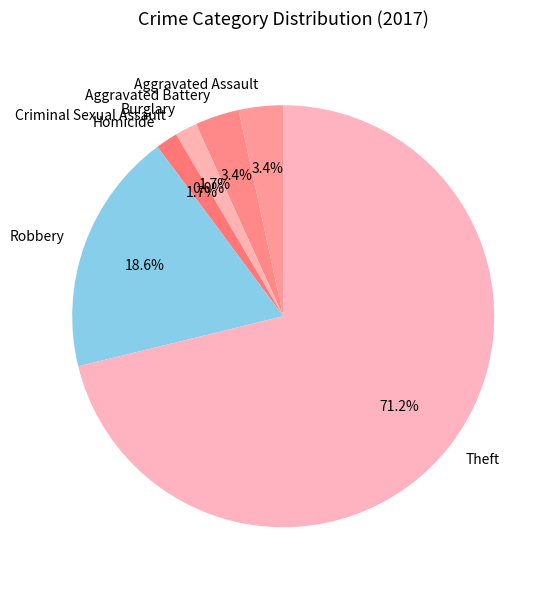

How many slices are in this pie chart?

7